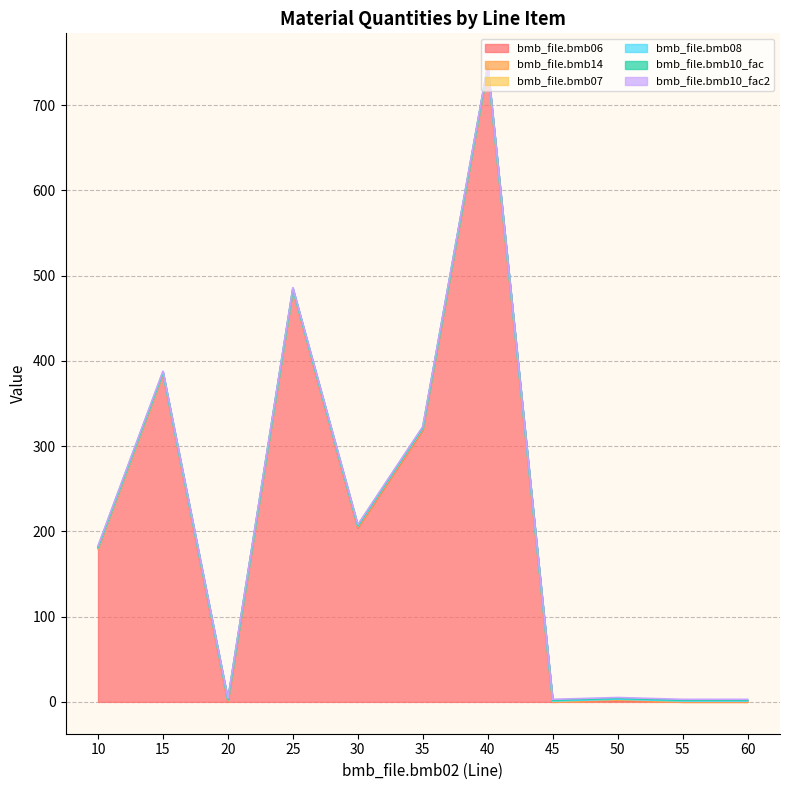

What are all the series names shown in the legend?

bmb_file.bmb06, bmb_file.bmb14, bmb_file.bmb07, bmb_file.bmb08, bmb_file.bmb10_fac, bmb_file.bmb10_fac2